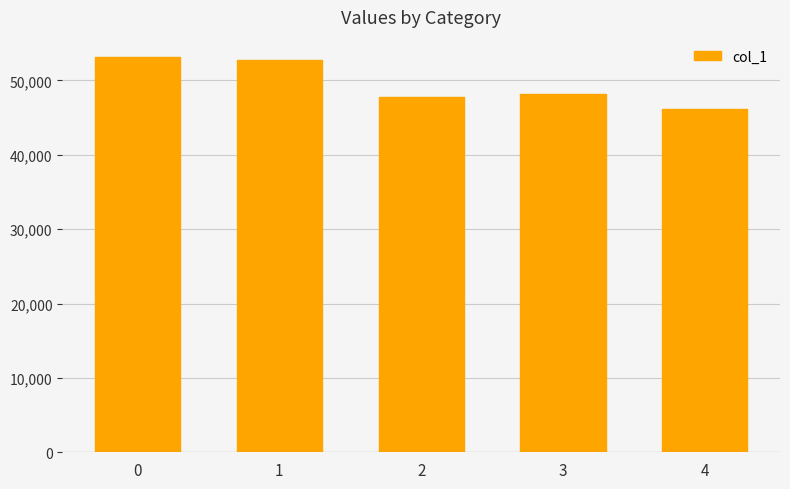

What is the ratio of the value at 2 to the value at 4?

1.0